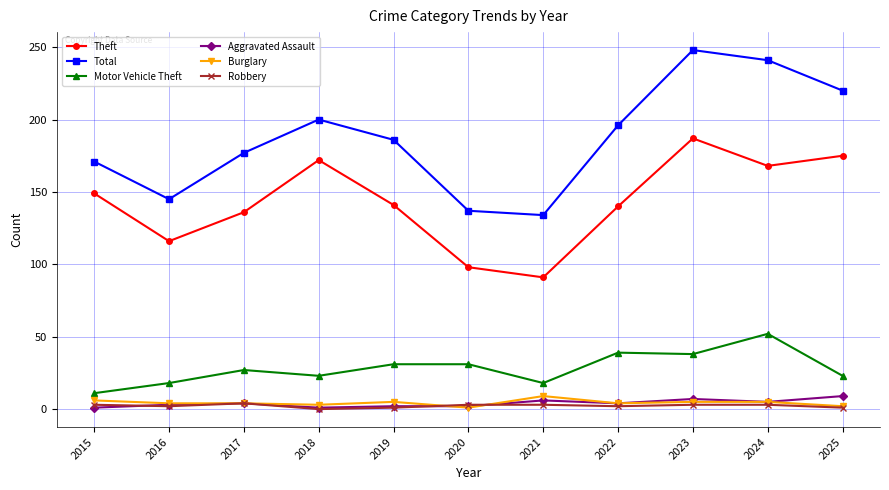

The Motor Vehicle Theft series shows 46 at 2020. True or false?

False